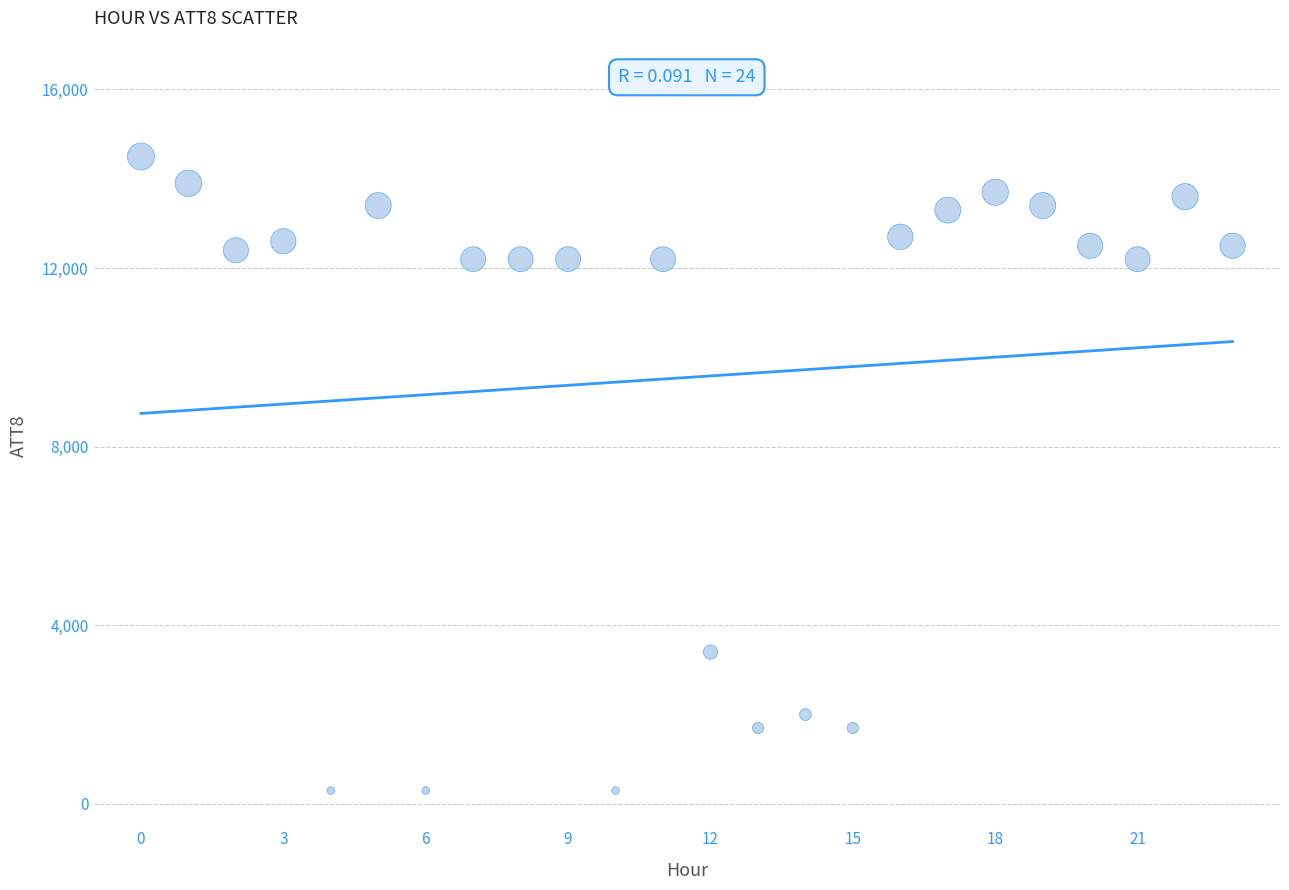

What Y value in the scatter plot is closest to 7400?

3400